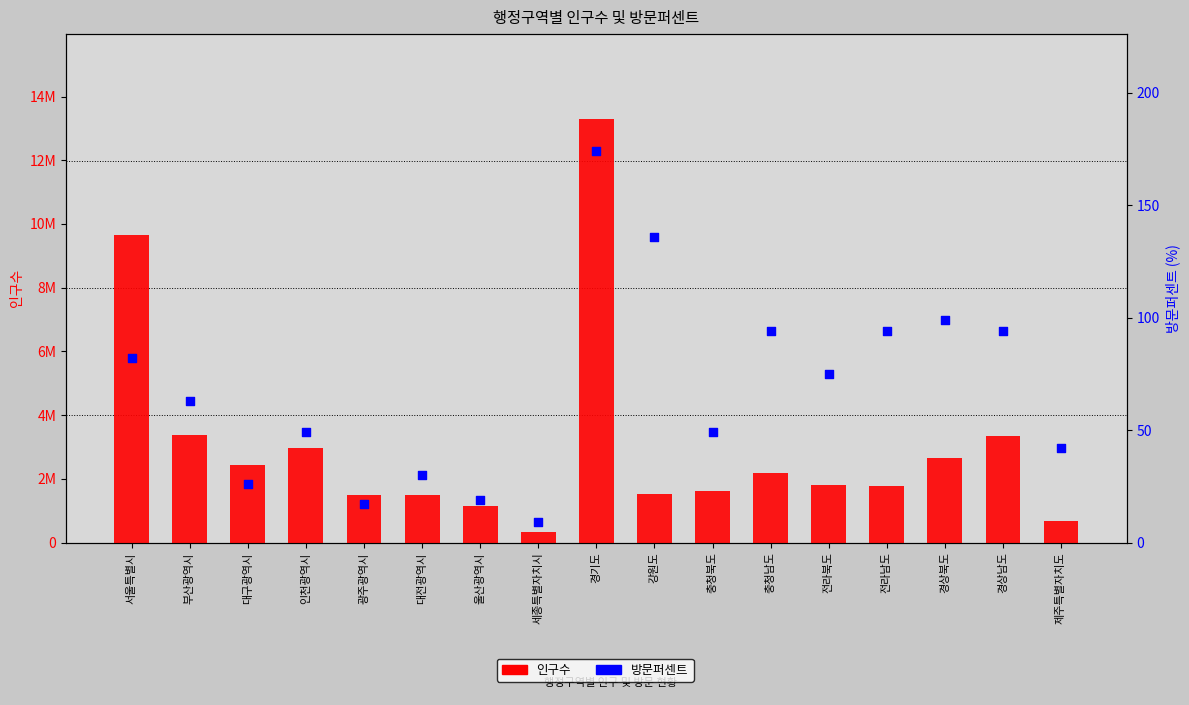

Which series has the largest total across all categories?

인구수